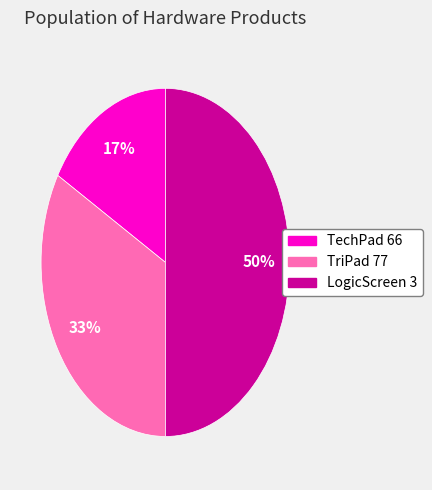

To the nearest percent, what is the combined percentage of LogicScreen 3 and TechPad 66?

67%